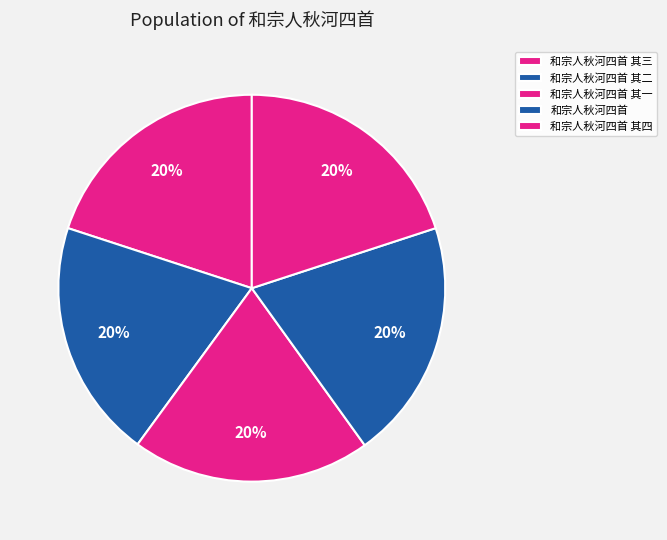

Count the number of slices in the pie.

5